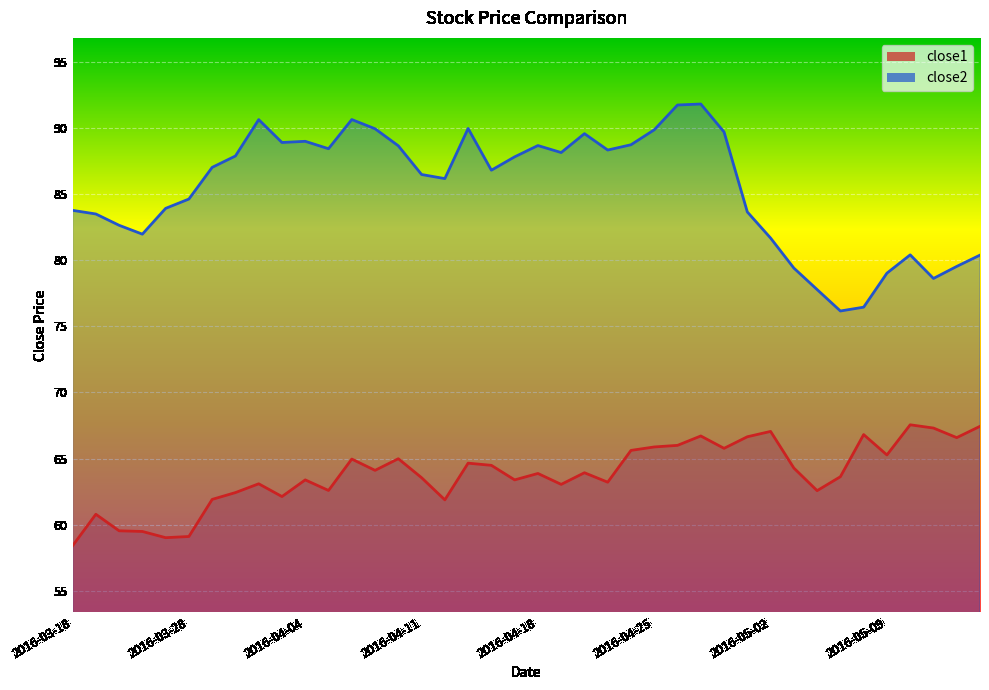

What is the highest value of the close2 series?

91.8